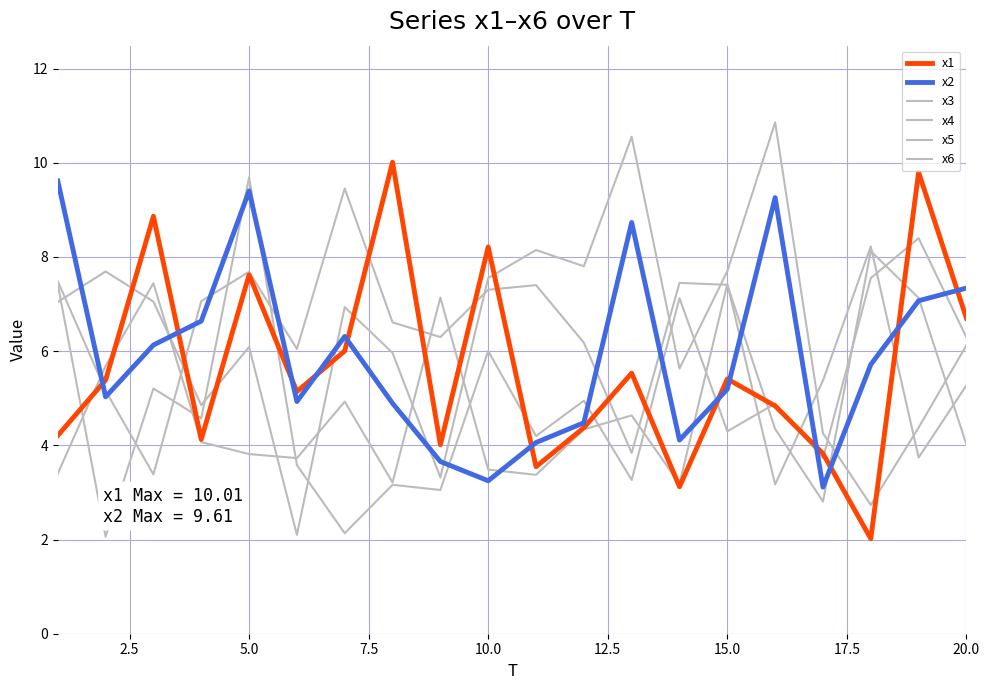

How many lines are shown in the chart?

6